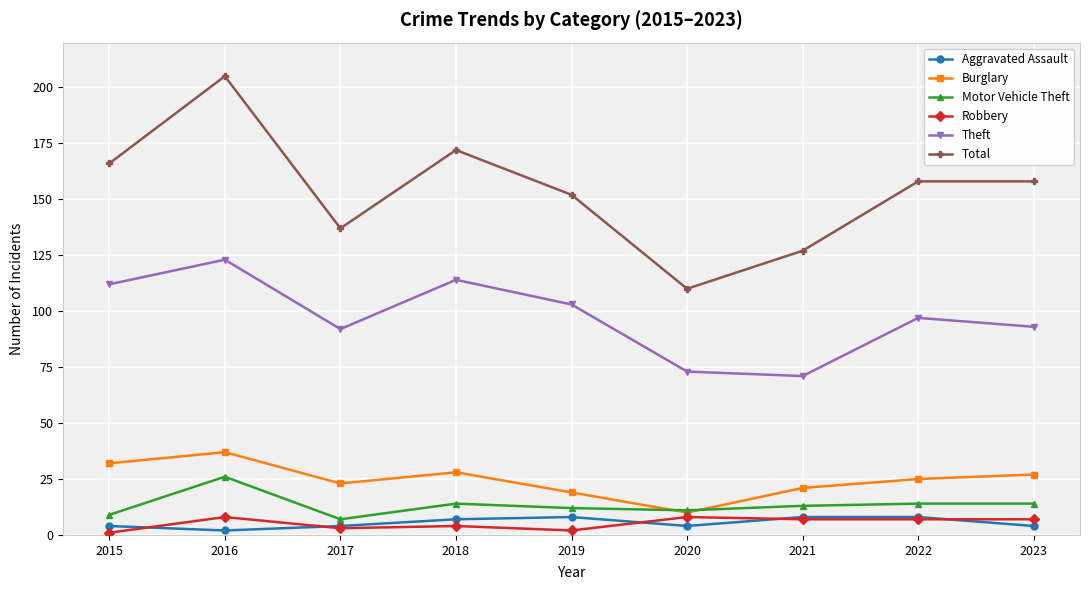

Is the value of Total at 2017 greater than the value of Burglary at 2019?

Yes